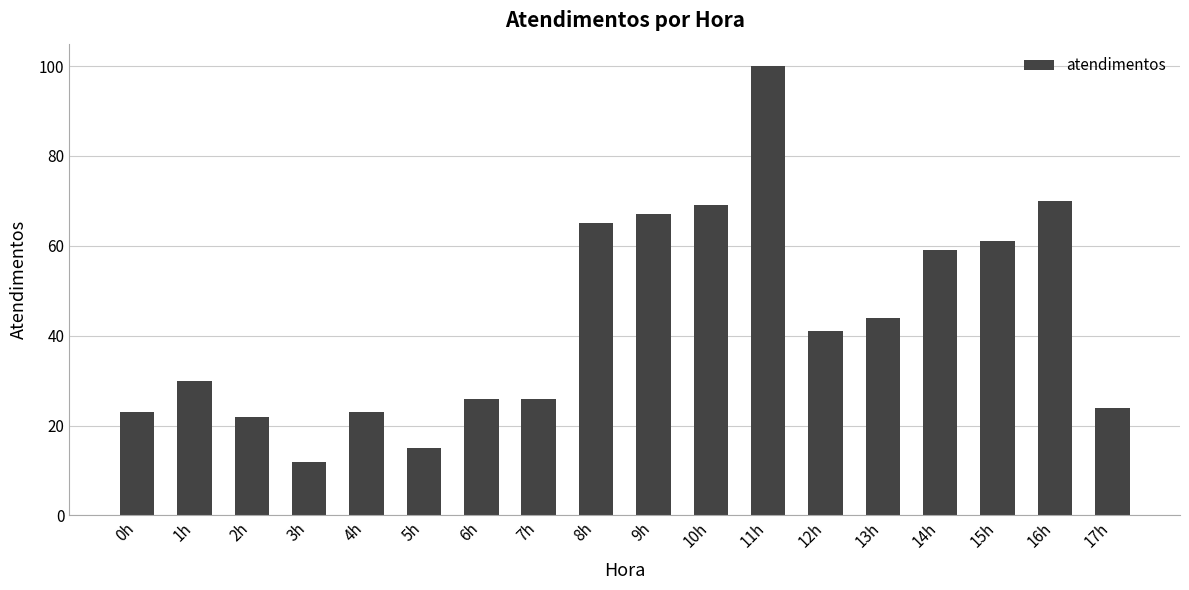

How many bars are there in total?

18